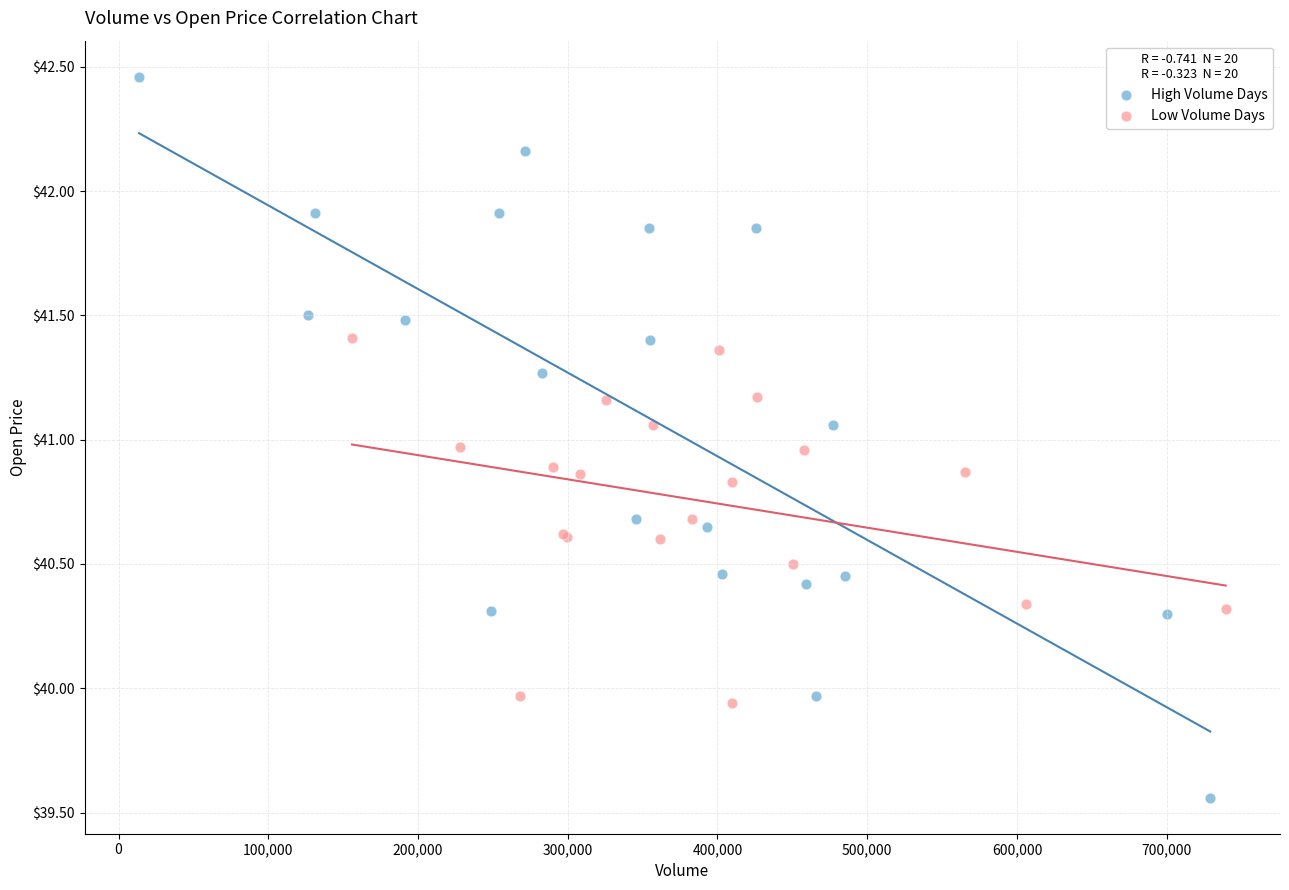

Which series has the widest spread of Y values?

High Volume Days